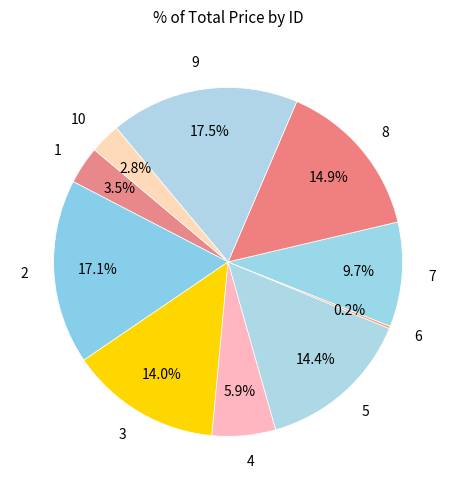

Does any single category account for the majority?

No